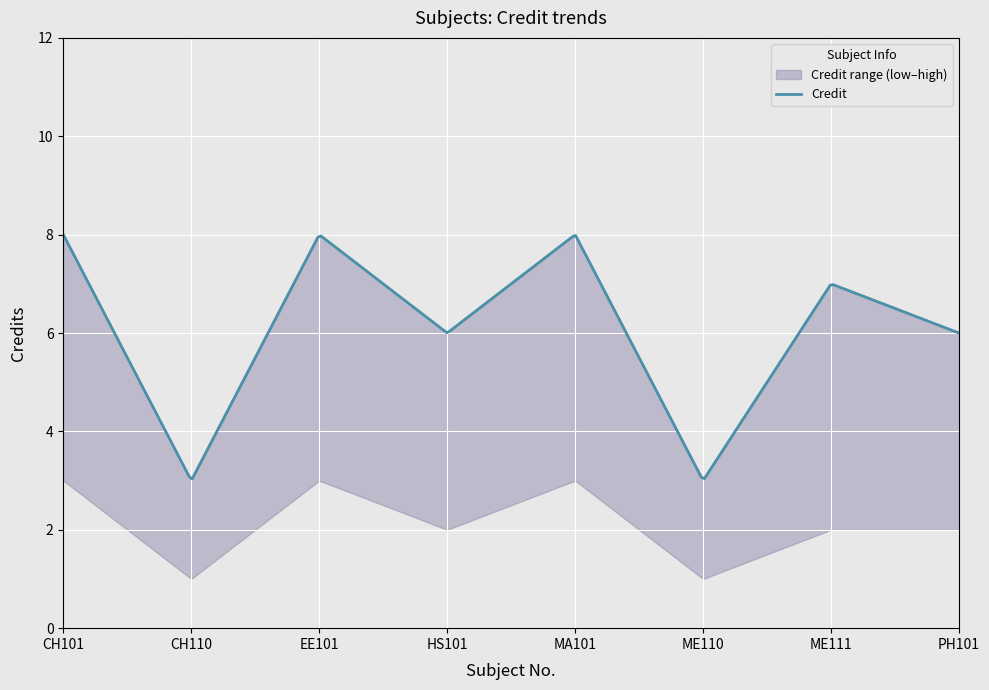

What is the total value across all series at MA101?

19